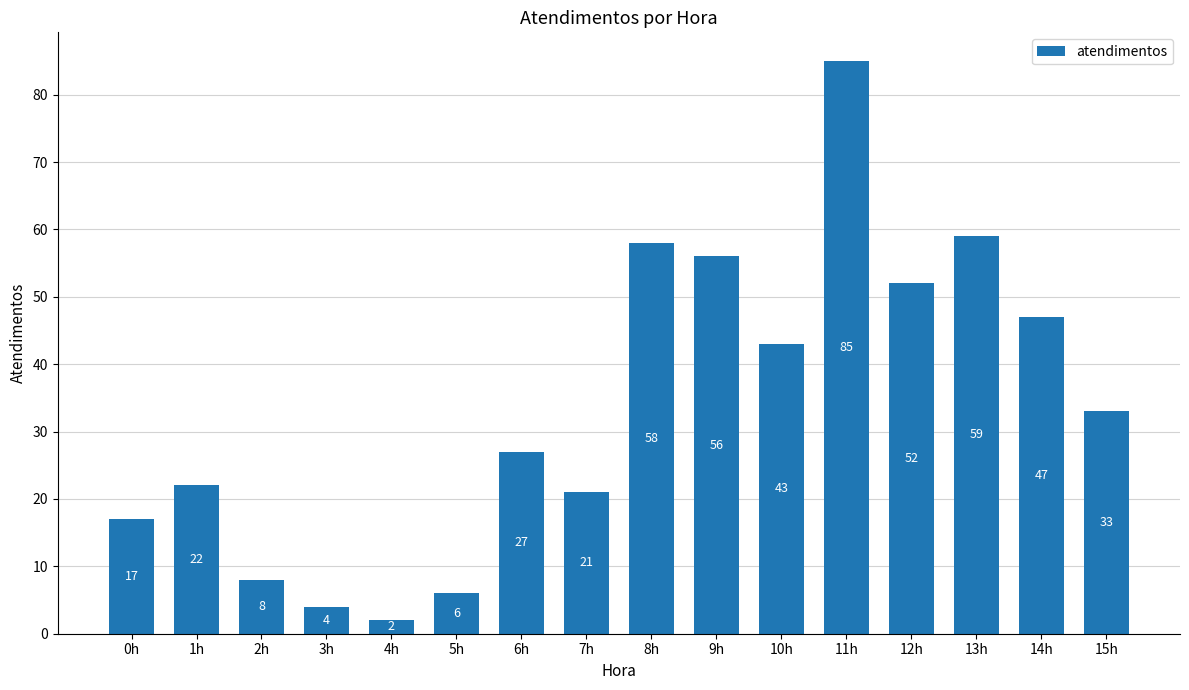

What is the average value?

34